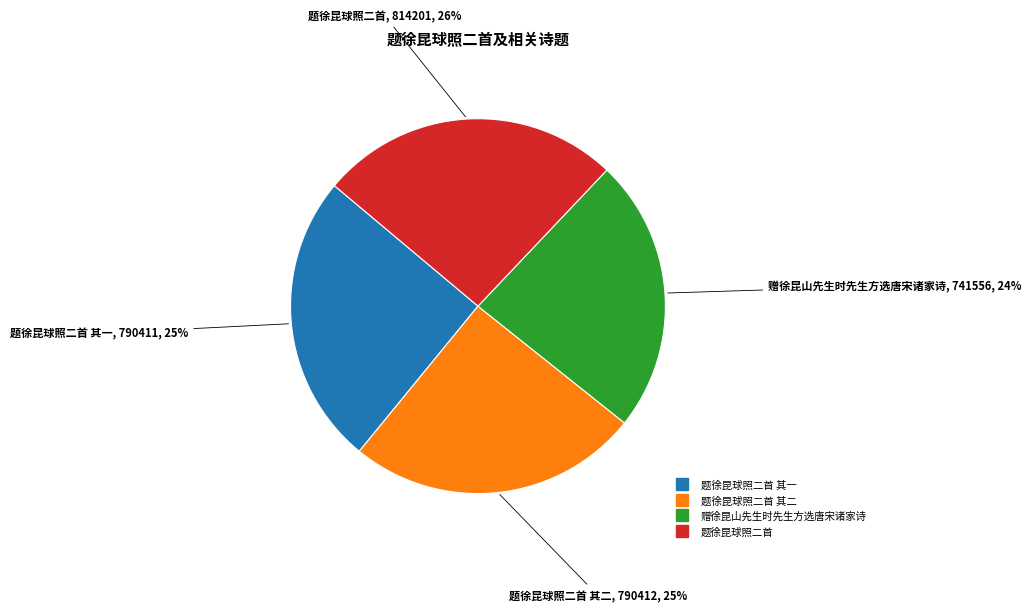

Is there any slice that represents more than half of the pie?

No